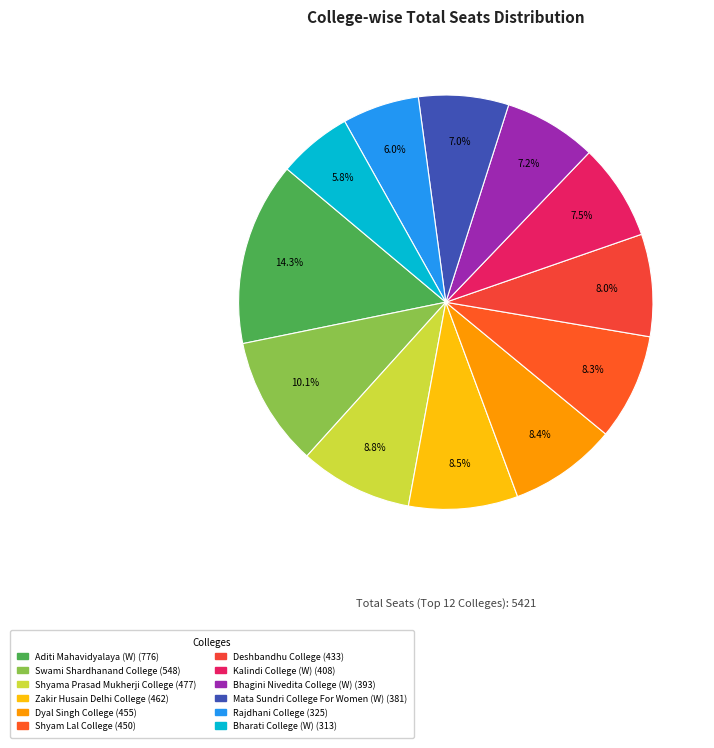

What portion of the pie excludes Shyama Prasad Mukherji College?

91.2%